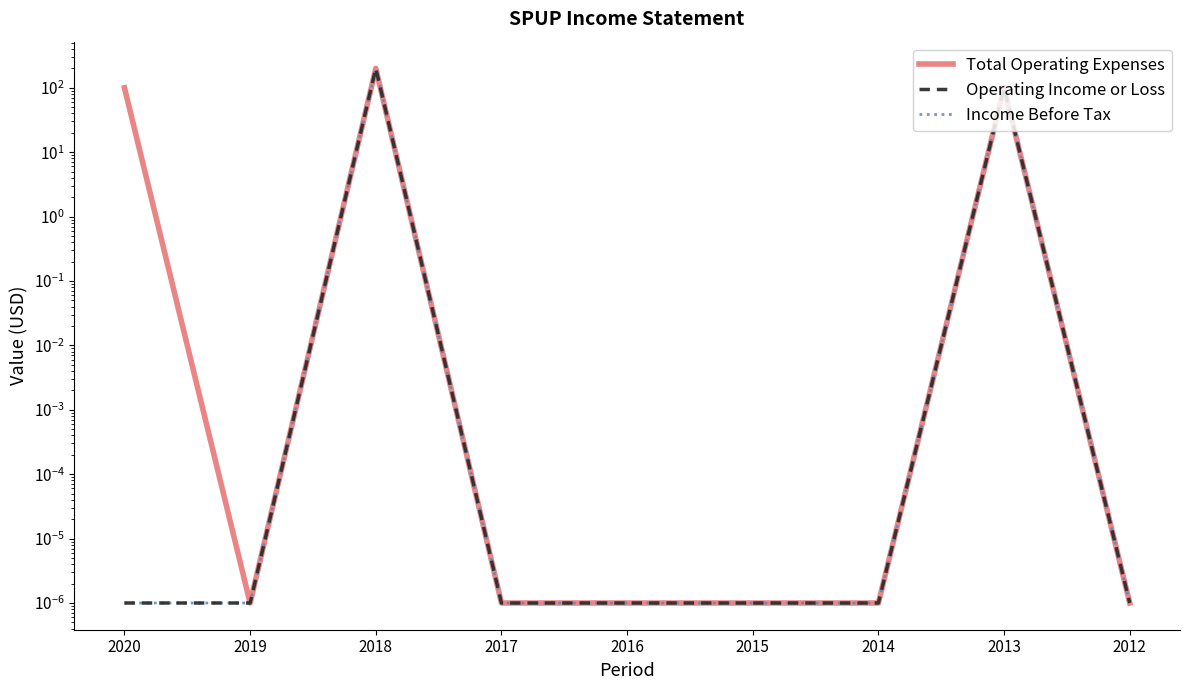

At which label is Total Operating Expenses closest to 100?

2020